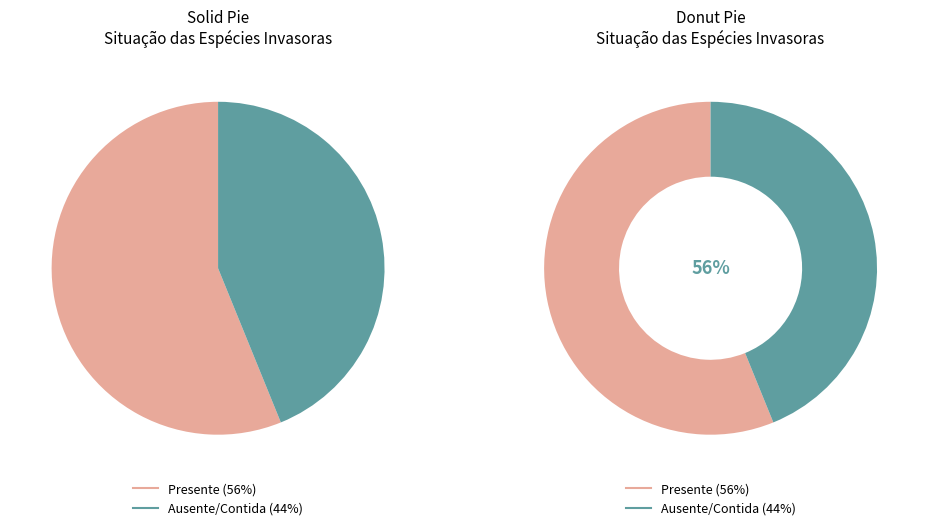

What percentage is the Ausente/Contida slice, to the nearest percent?

44%